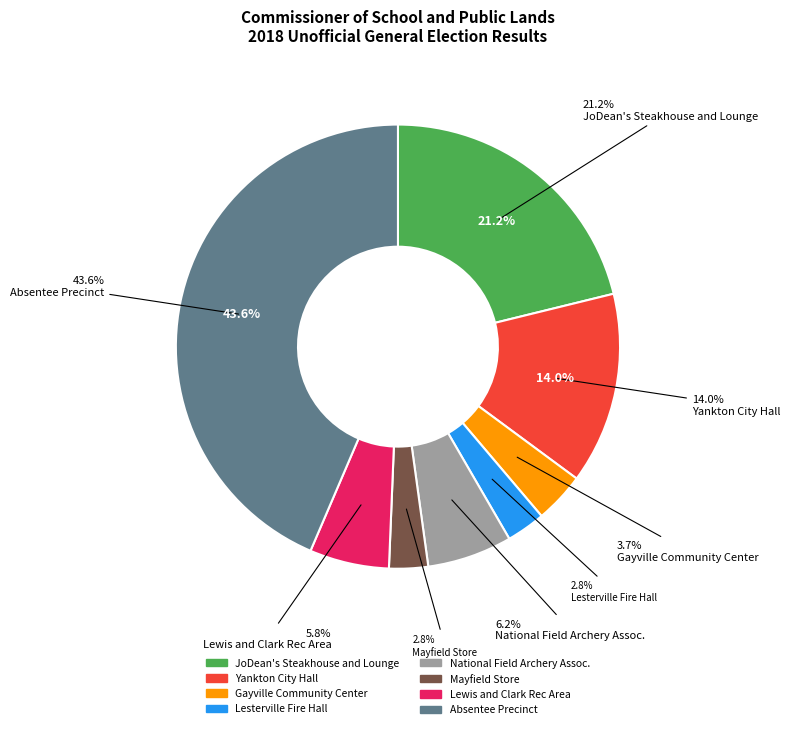

How many slices are in this pie chart?

8